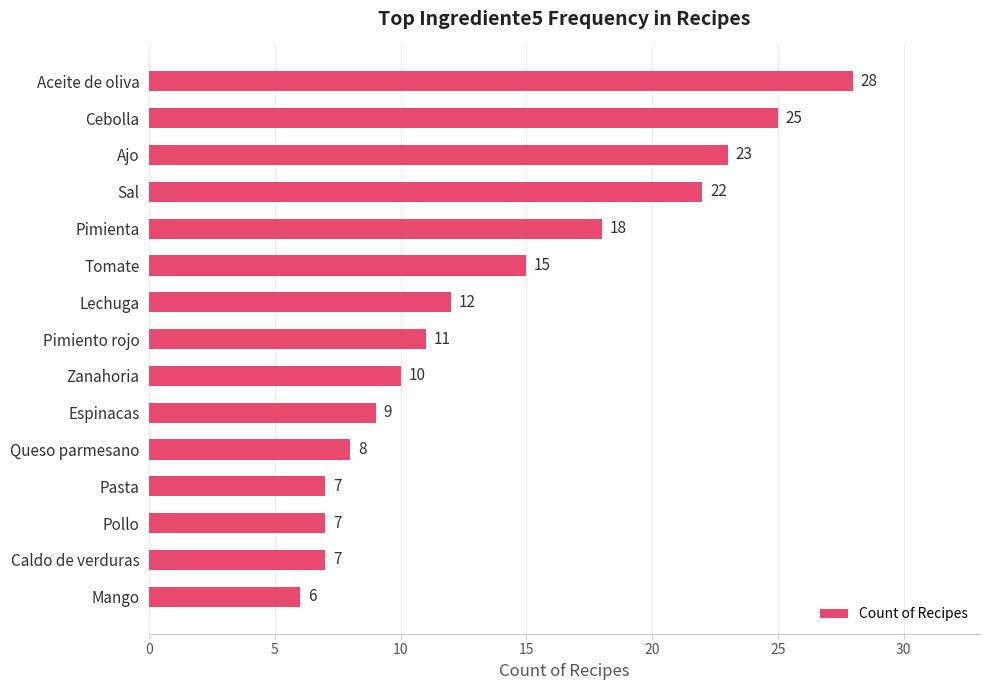

What position from the top is Pasta?

12